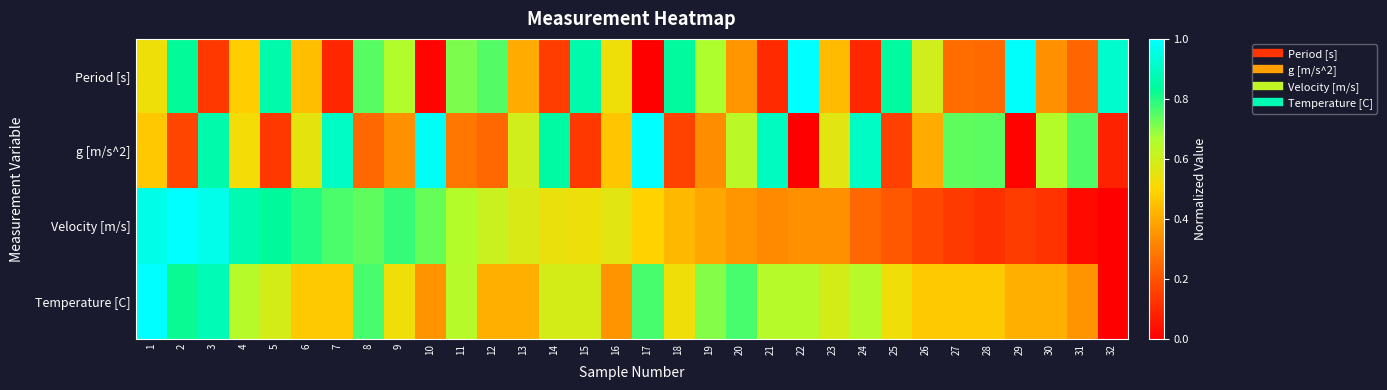

Rank the series at 6 from lowest to highest value.

Period [s], Temperature [C], g [m/s^2], Velocity [m/s]